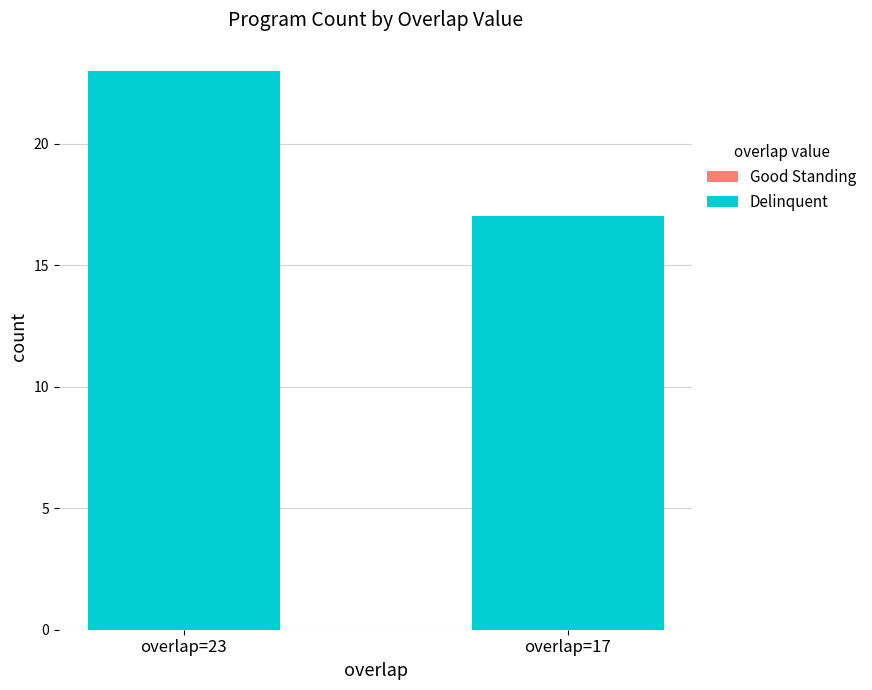

What is the sum of all Good Standing values?

25